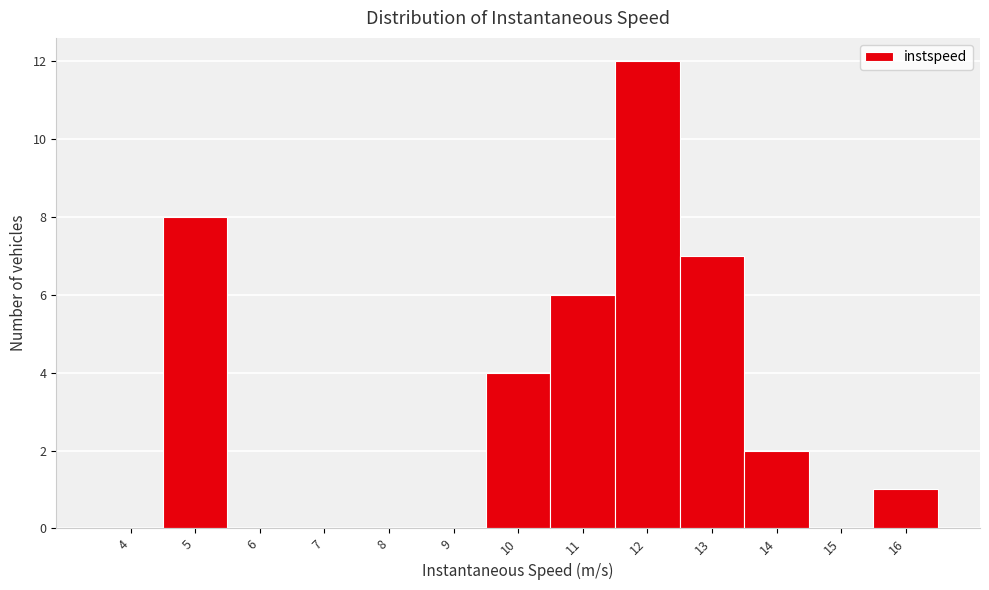

Reading right to left, list all the values displayed in this chart.

16=1	15=0	14=2	13=7	12=12	11=6	10=4	9=0	8=0	7=0	6=0	5=8	4=0